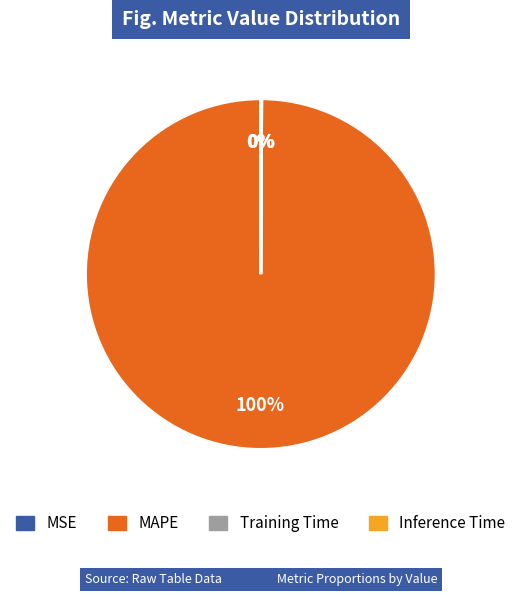

Which category has the biggest portion of the pie?

MAPE